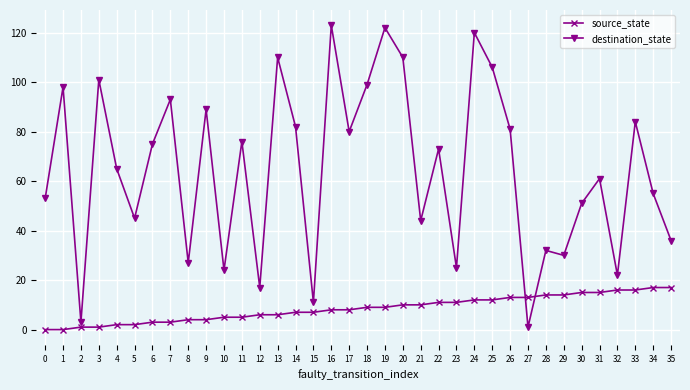

What are all the series names shown in the legend?

source_state, destination_state